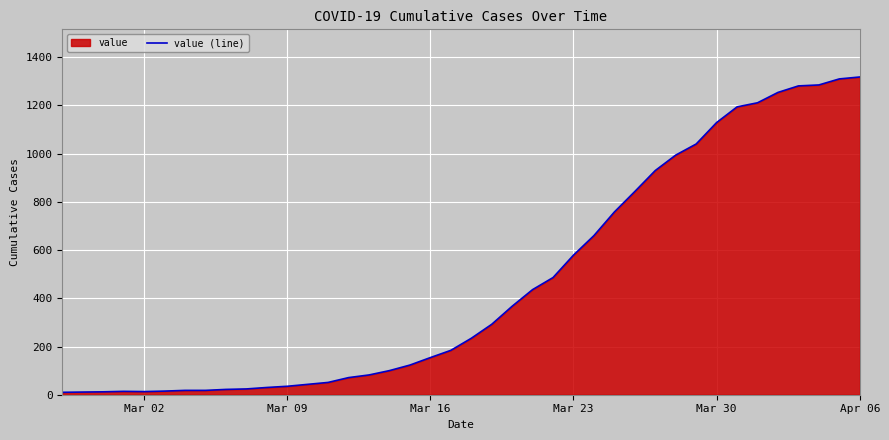

Reading left to right, extract all data points from this chart.

10	11	12	14	13	15	18	18	22	24	30	35	43	51	71	82	100	123	154	184	234	292	367	436	486	579	660	758	843	930	994	1040	1129	1194	1211	1254	1281	1285	1310	1318